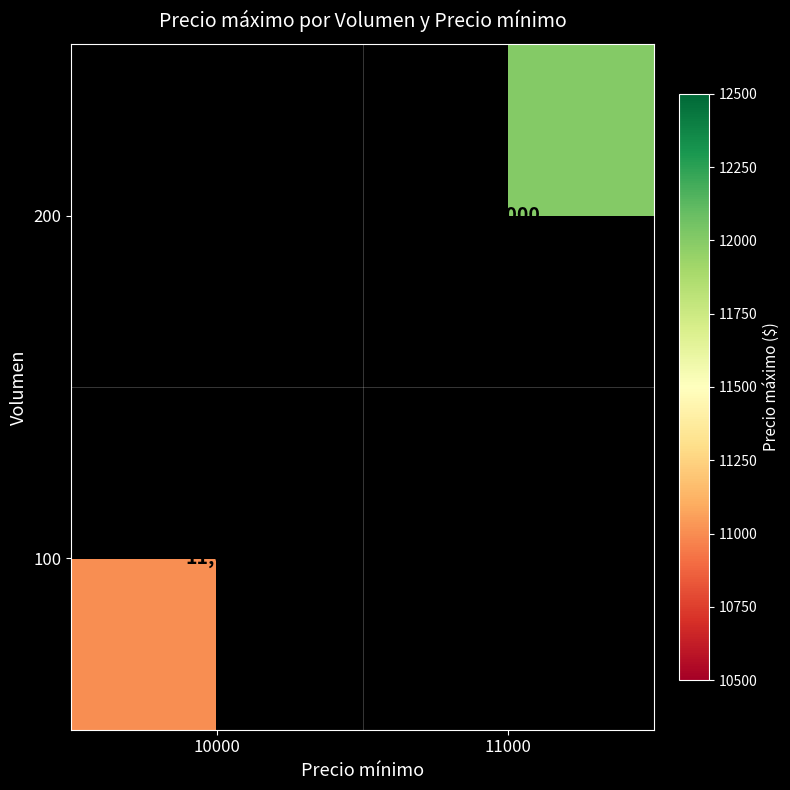

At how many categories does at least one series exceed 11659?

1